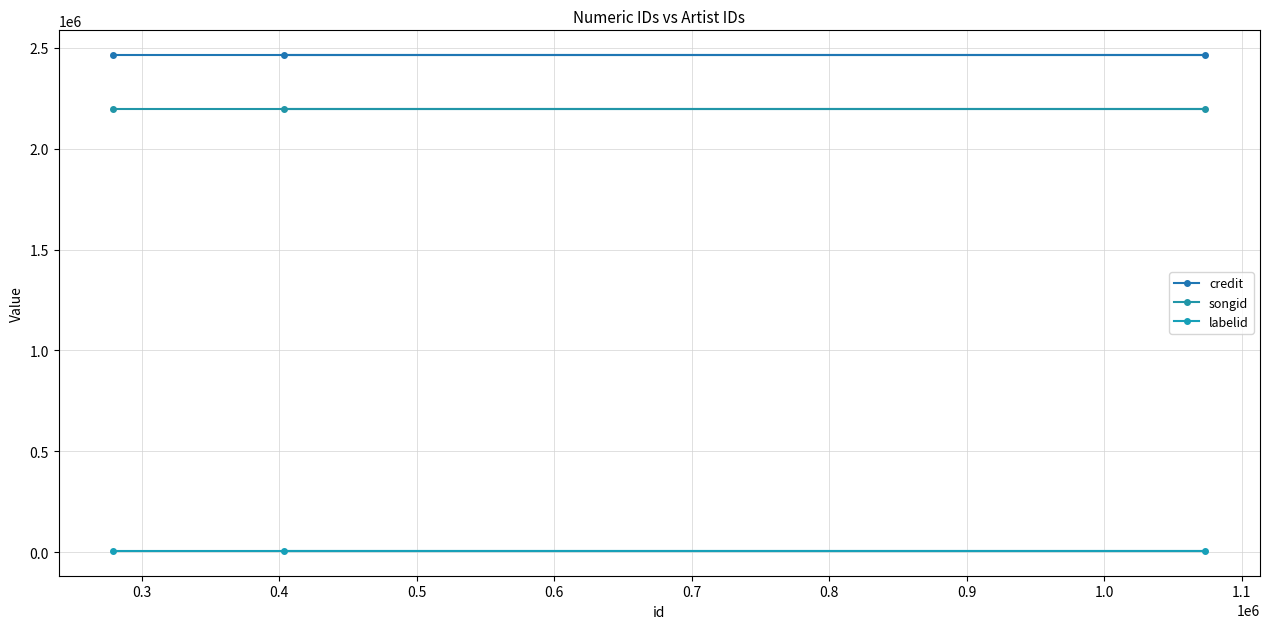

Count the number of categories in the chart.

3